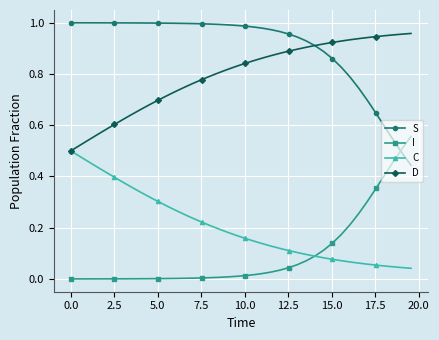

Rank the series by their maximum value, from lowest to highest.

C, I, D, S